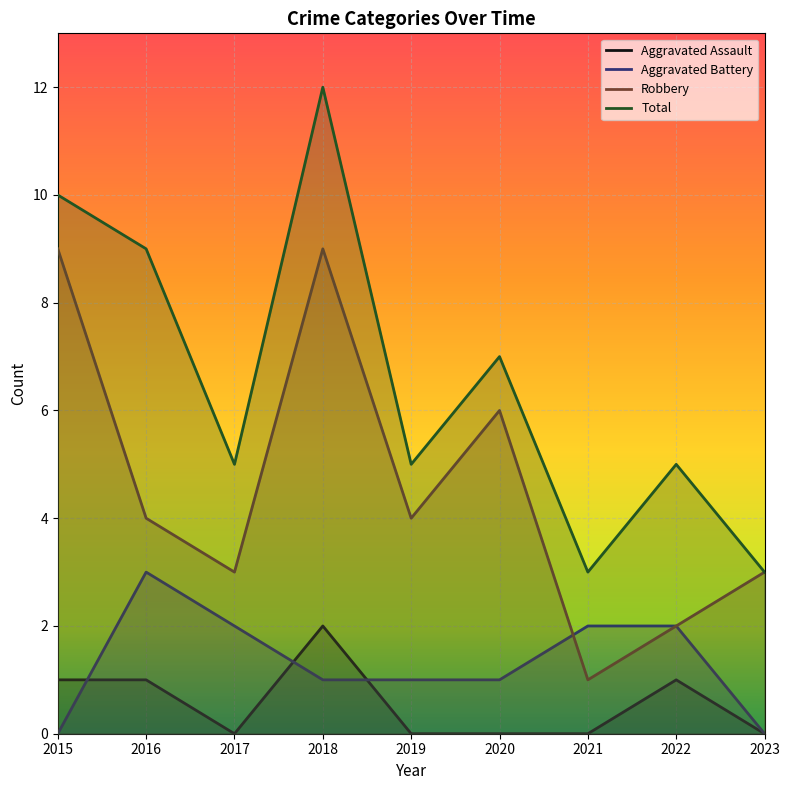

How many lines are shown in the chart?

4